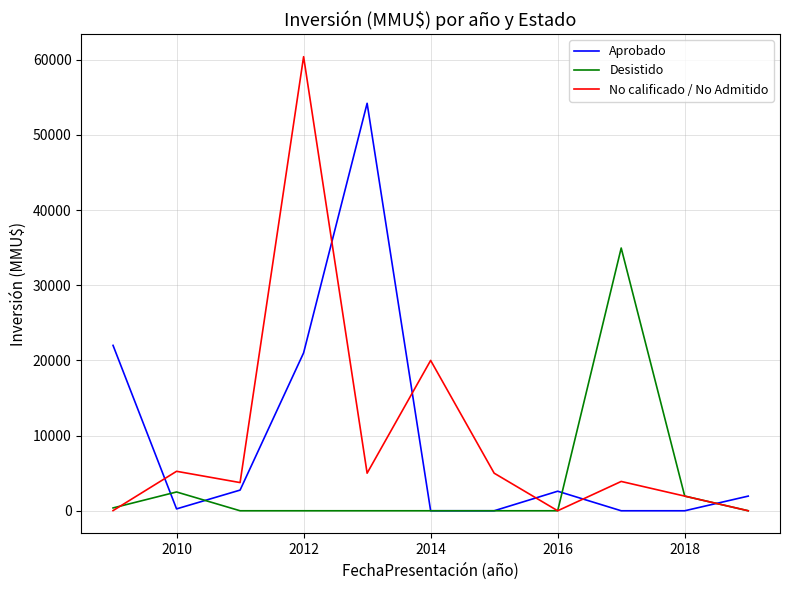

Which series has the largest range (max minus min)?

No calificado / No Admitido